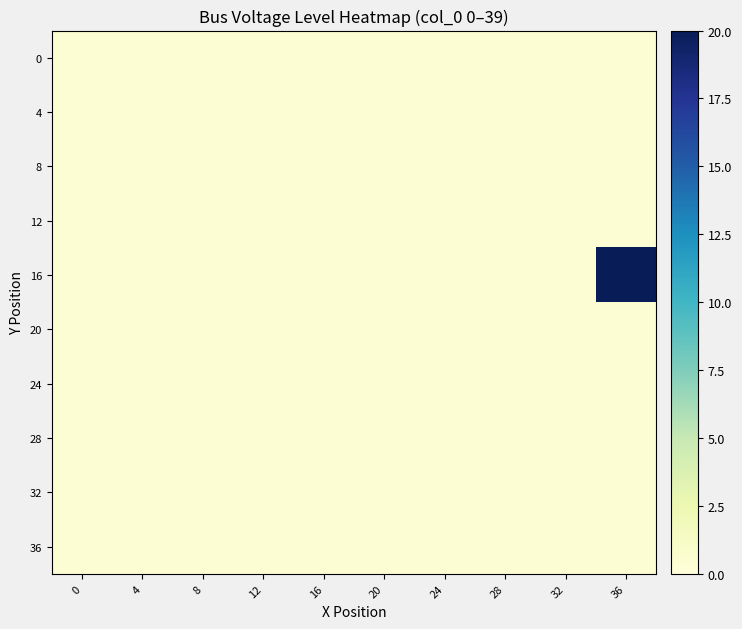

At which category is the sum across all series the highest?

36